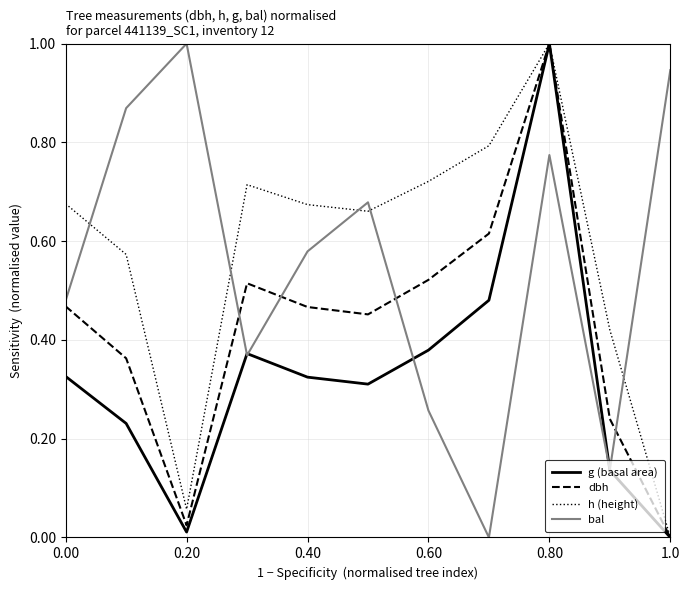

How many series are shown in this chart?

4